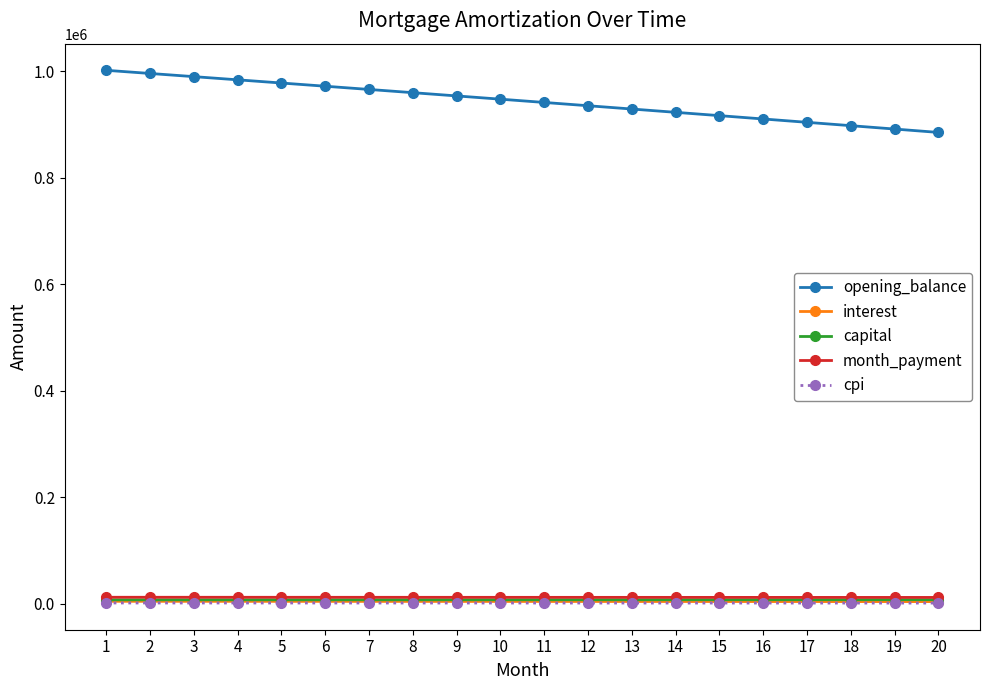

What is the average value of the interest series?

4523.4